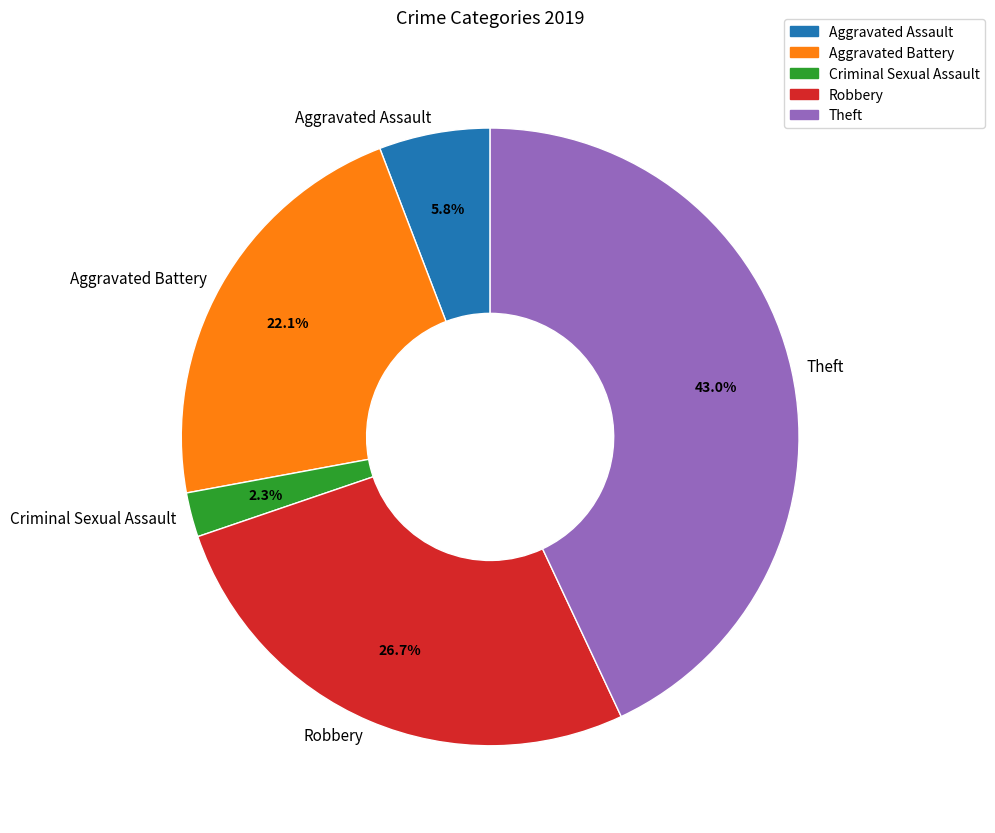

Between Aggravated Battery and Criminal Sexual Assault, which is larger?

Aggravated Battery